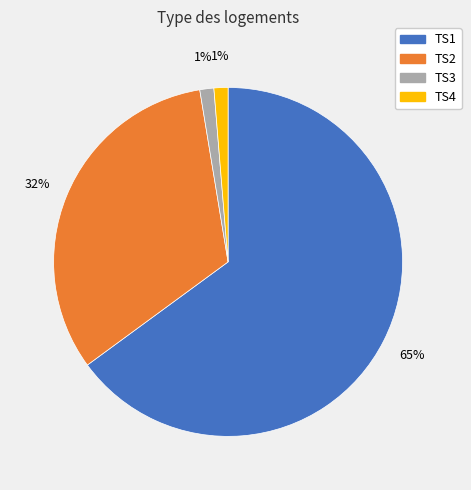

Is the sum of TS1 and TS2 greater than half?

Yes